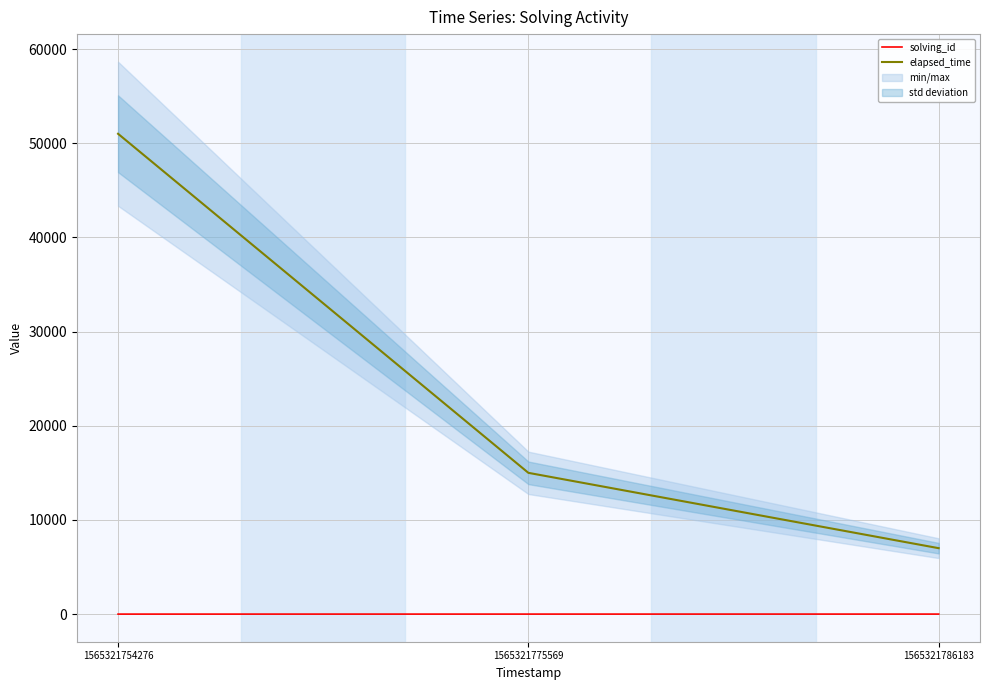

What is the total value across all series at 1565321786183?

7003